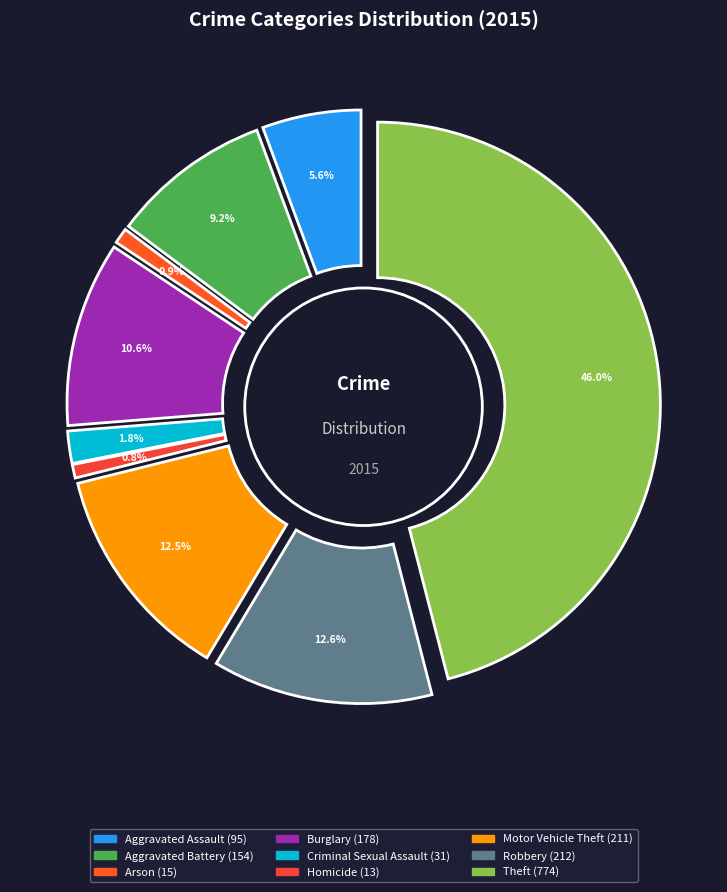

Does Criminal Sexual Assault represent more than half of the total?

No